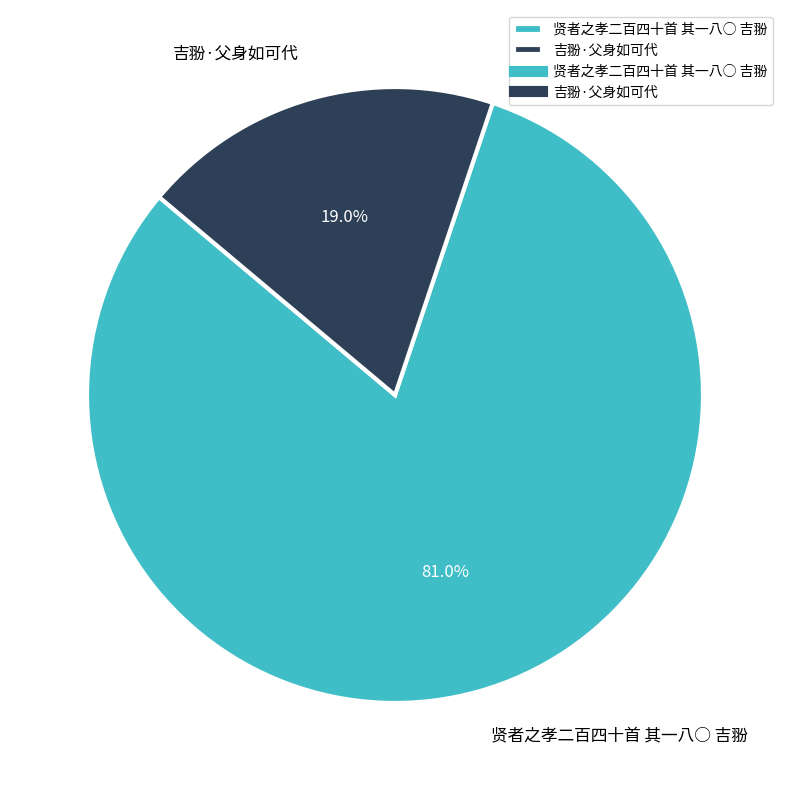

Is there any slice that represents more than half of the pie?

Yes